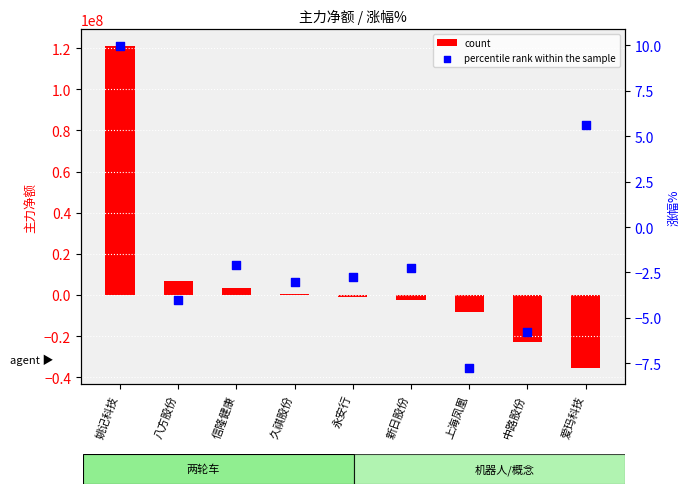

What are all the series names shown in the legend?

count, percentile rank within the sample